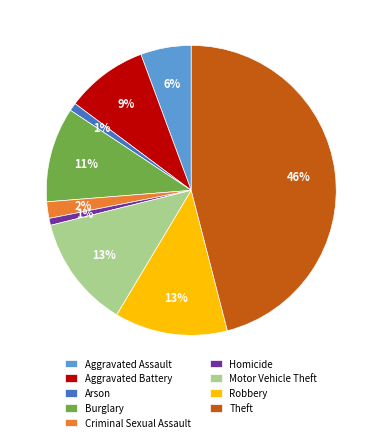

What is the ratio of the value at Aggravated Assault to the value at Theft?

0.1